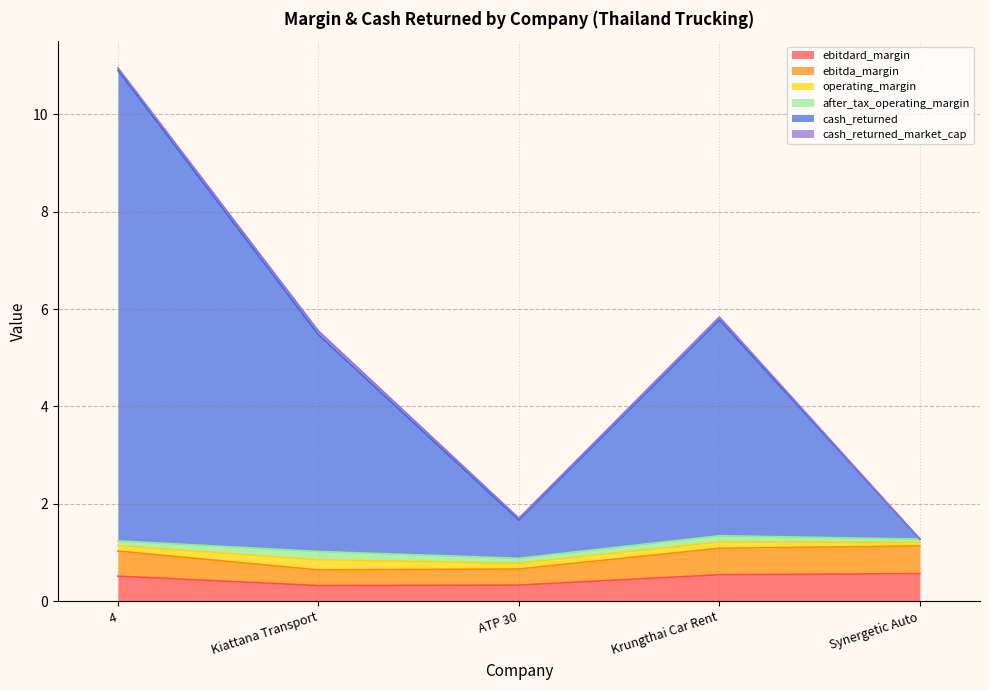

True or false: ebitdard_margin and cash_returned cross at least once.

False